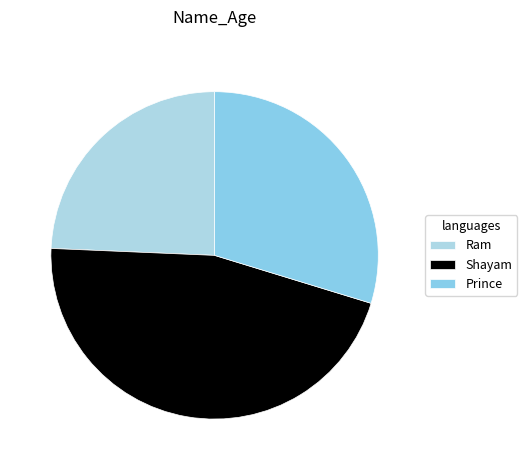

Combined, what portion of the pie is Shayam and Ram?

70.3%